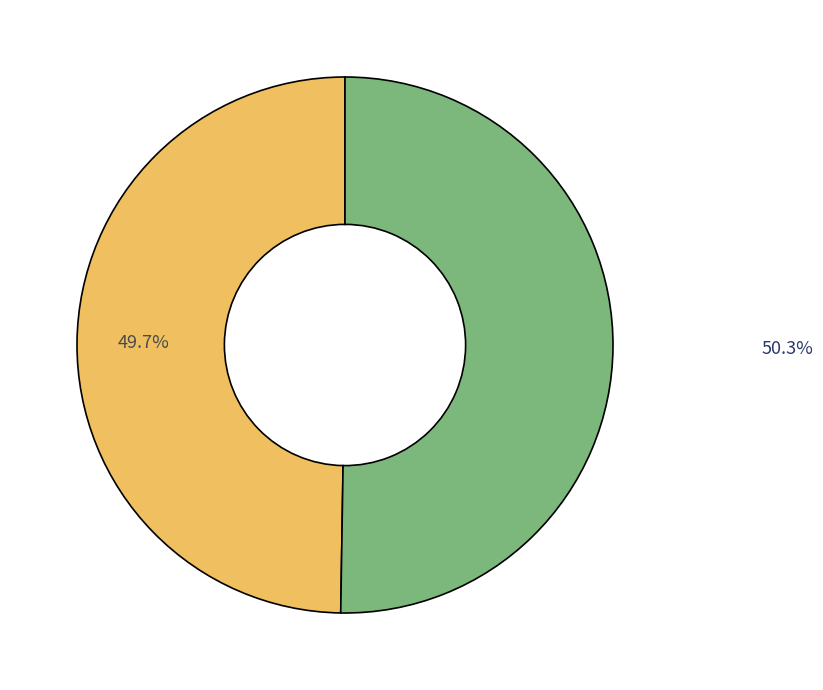

Is there any slice that represents more than half of the pie?

Yes